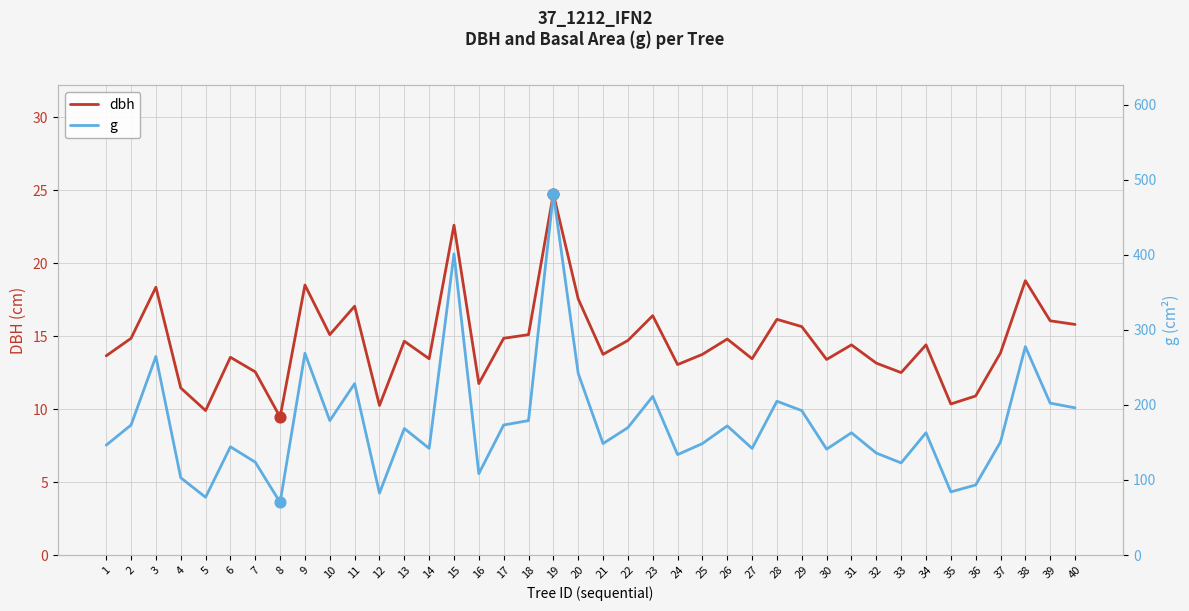

What is the total value across all series at 28?

221.0